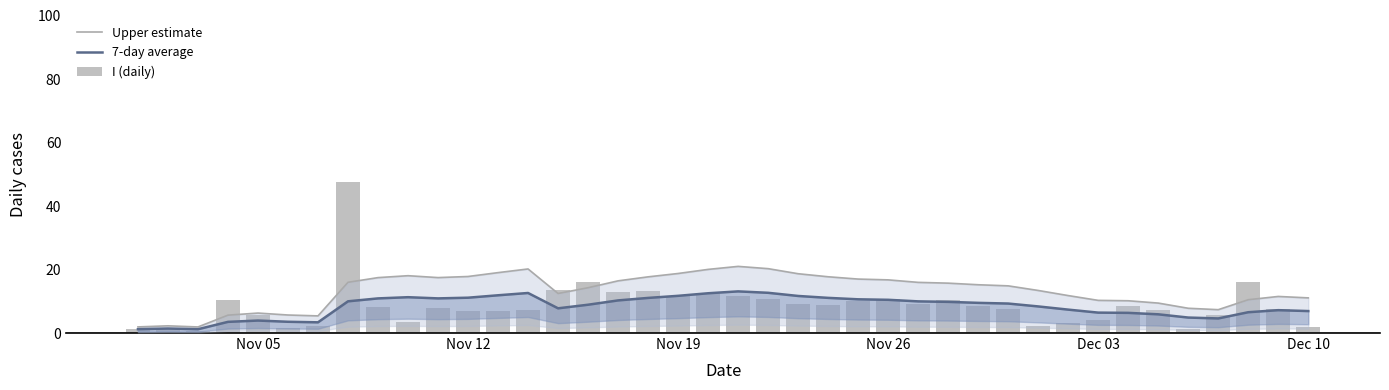

How many categories are shown in the chart?

40